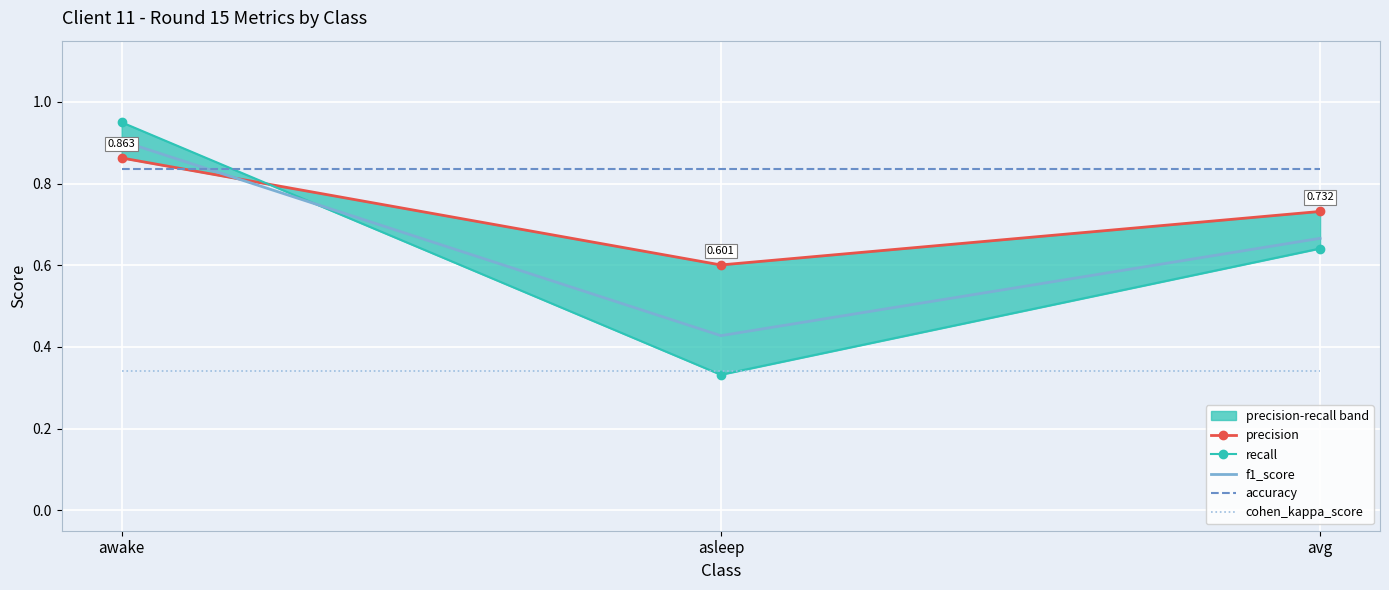

How many data points does each series have?

3